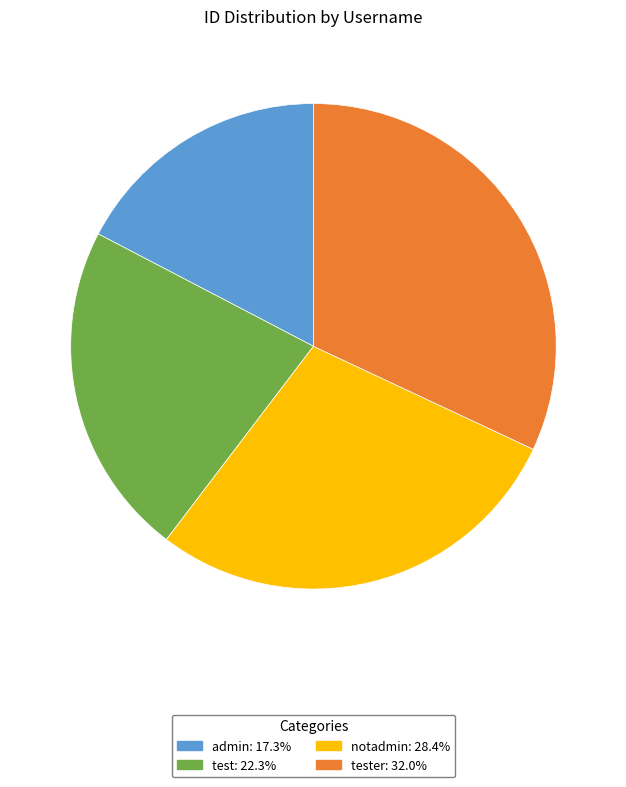

Is there a majority slice in this chart?

No